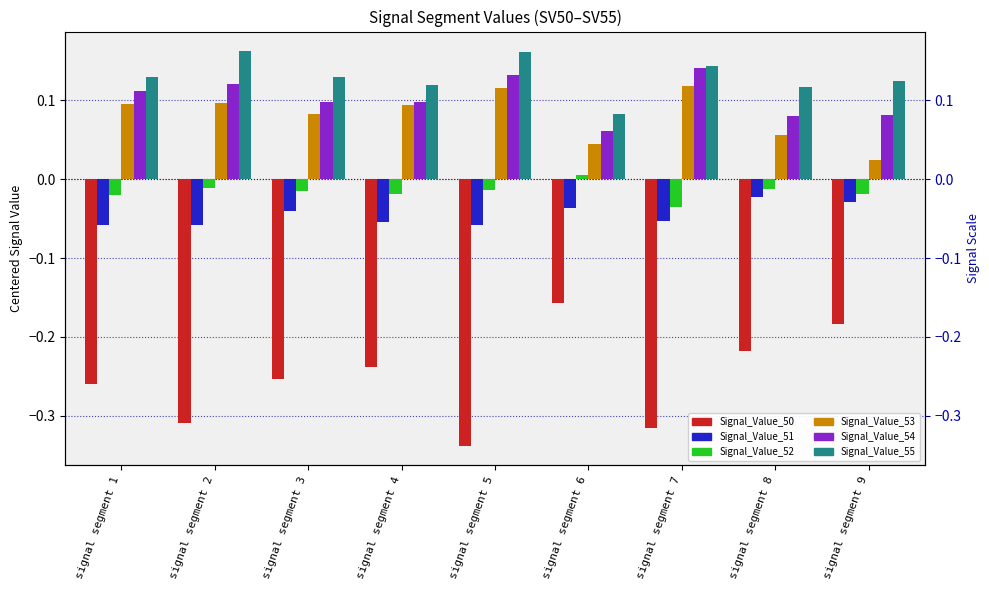

The value of Signal_Value_50 at signal segment 3 is -0.4. True or false?

False